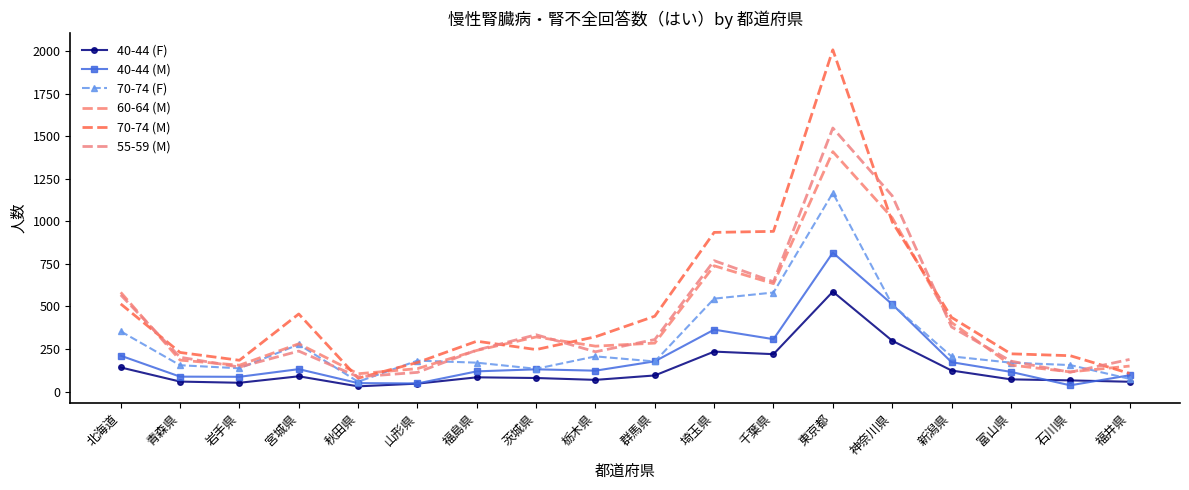

How many lines are shown in the chart?

6